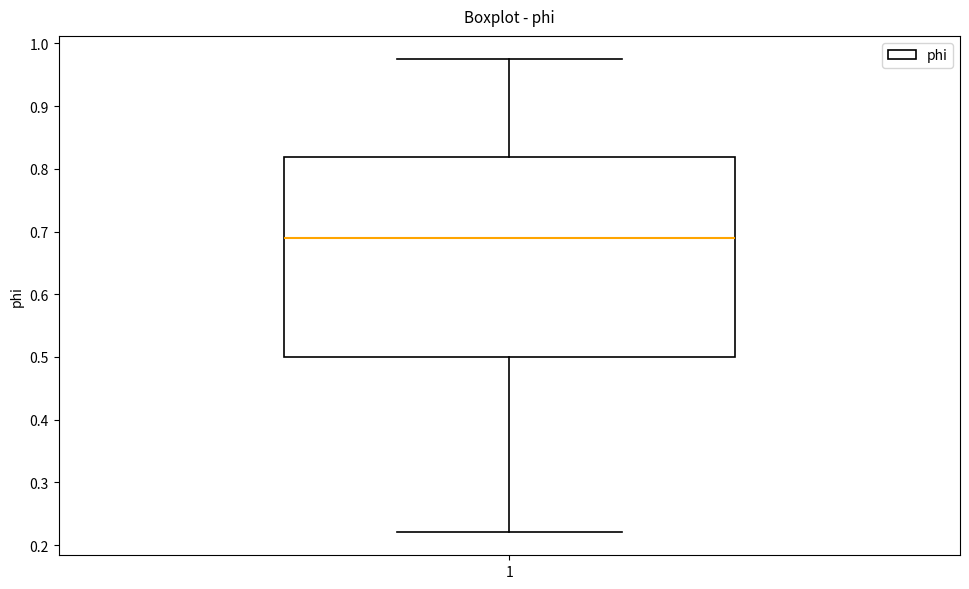

Transcribe this box plot: give where the median line is, the range the box spans, and where the two whiskers end, as read against the y-axis. The values are not printed on the chart, so give them approximately, as read against the axis.

median 0.69, box 0.50 to 0.82, whiskers 0.22 to 0.97